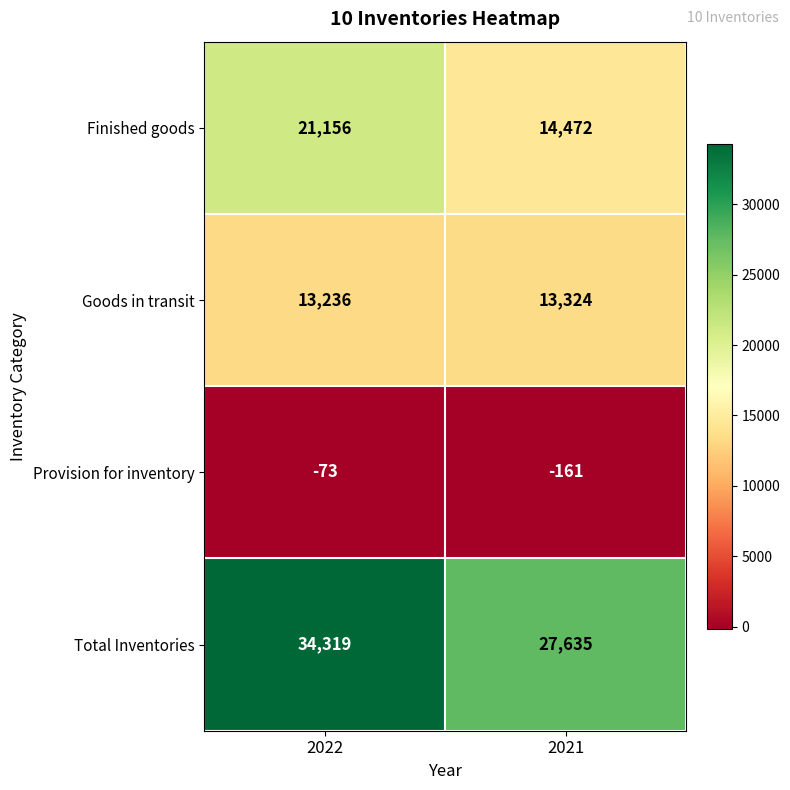

The value of Provision for inventory at 2021 is -161. True or false?

True